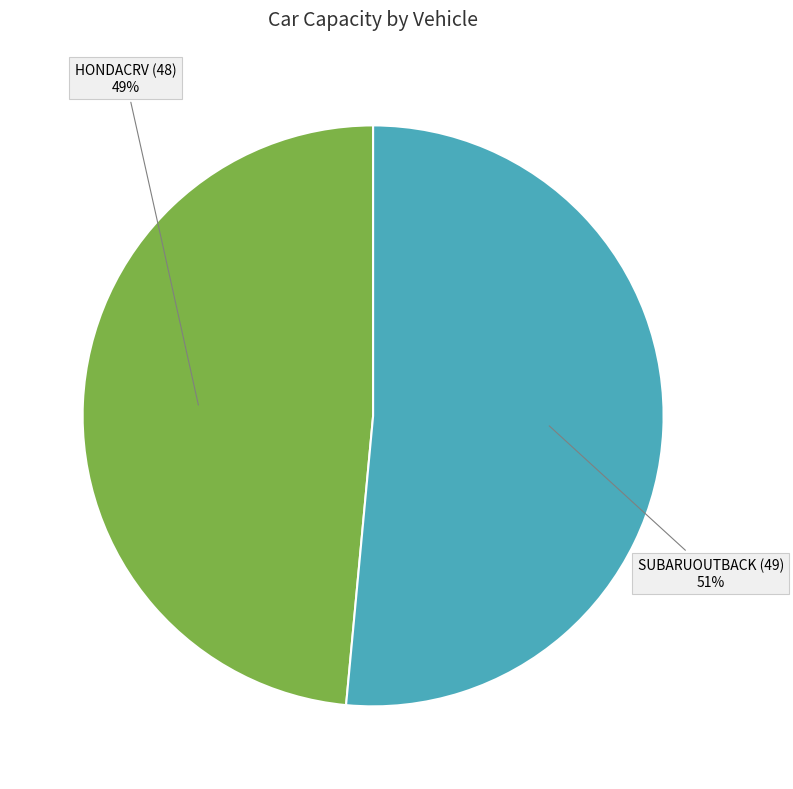

Which has a higher value, SUBARUOUTBACK (49) or HONDACRV (48)?

SUBARUOUTBACK (49)